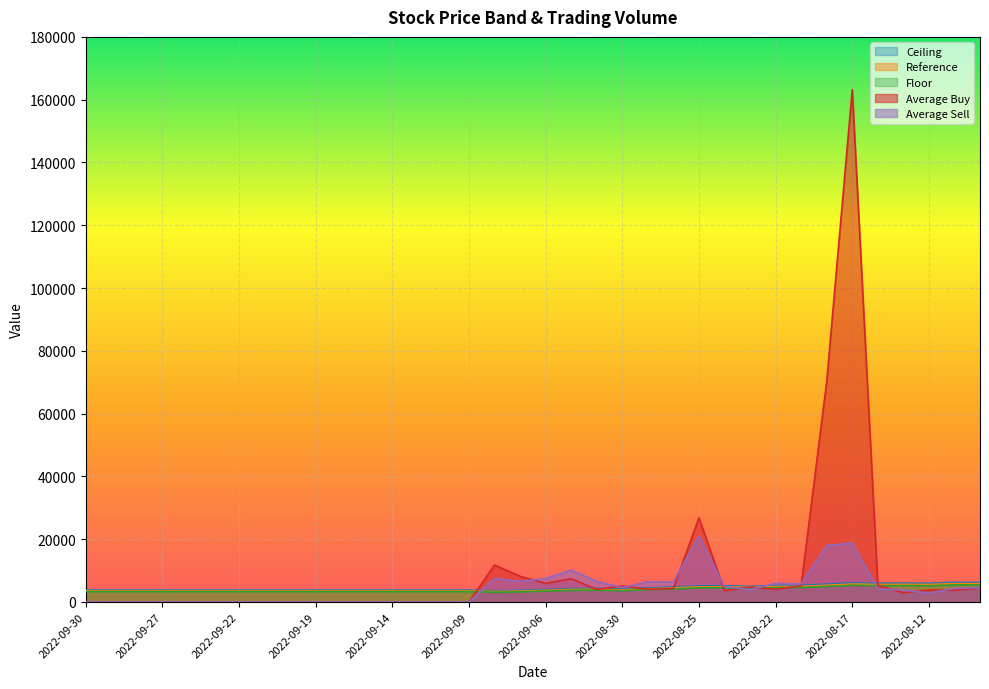

The value of Floor at 2022-09-28 is 3330. True or false?

True